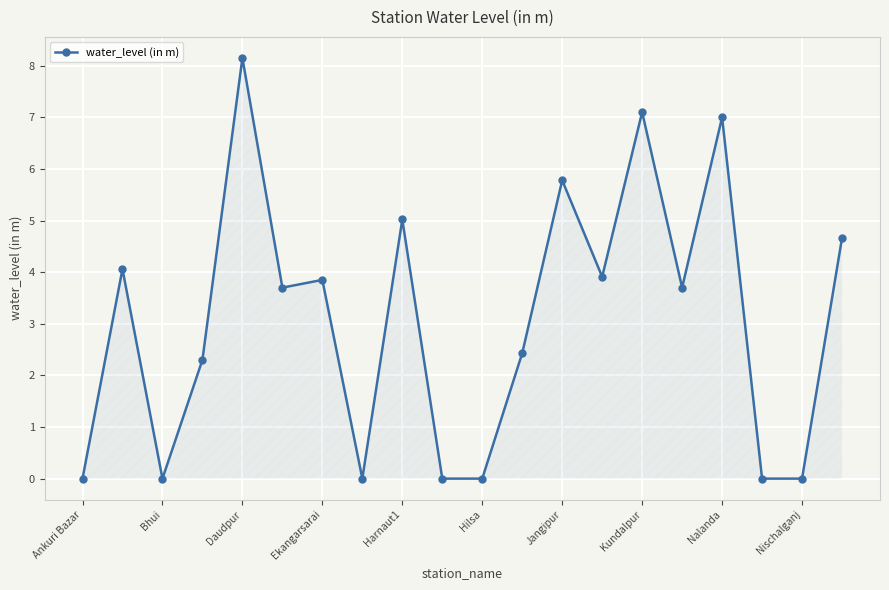

What is the maximum value shown in the chart?

8.2